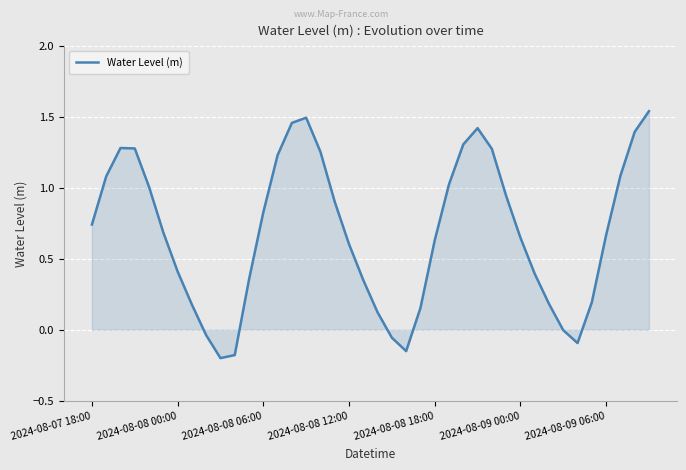

What is the difference between the maximum and minimum values?

1.7